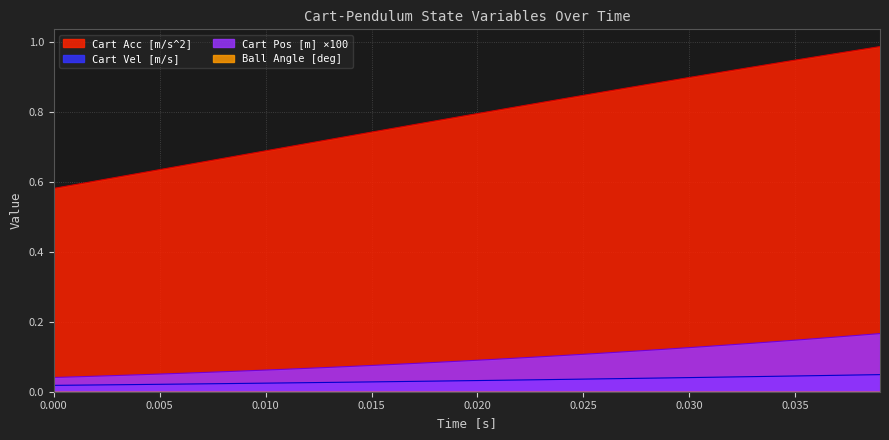

Rank the series by their maximum value, from lowest to highest.

Cart Vel [m/s], Cart Pos [m], Cart Acc [m/s^2]